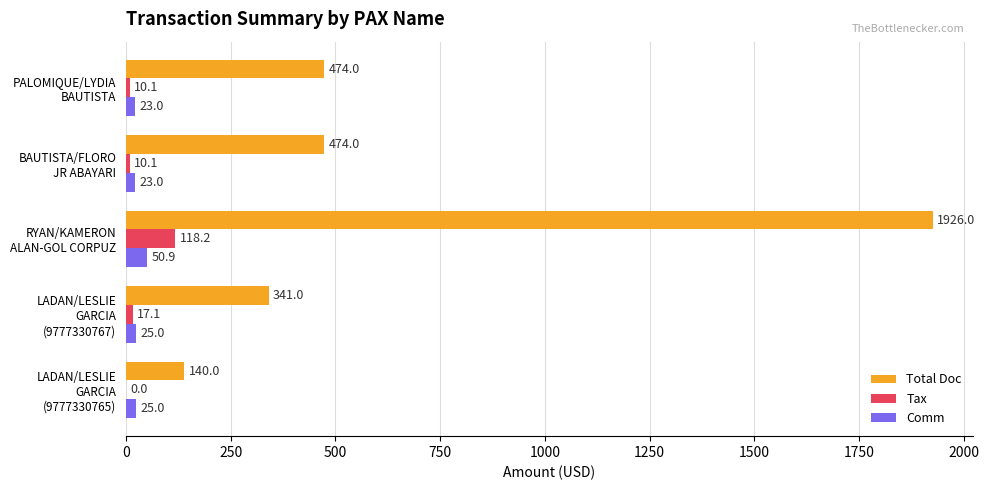

How many series are shown in this chart?

3